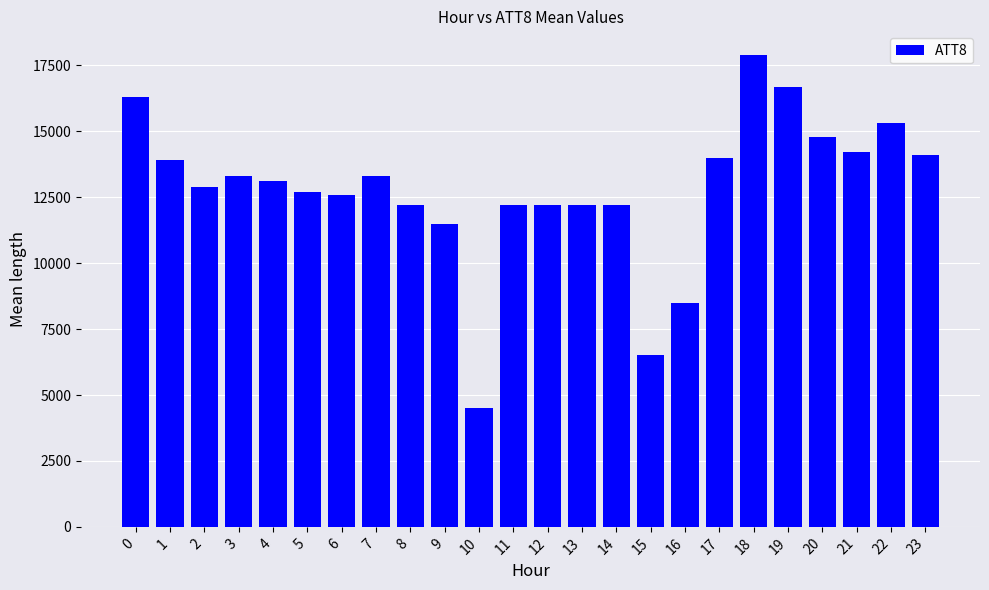

Reading left to right, what are all the values shown in this chart?

0=16300	1=13900	2=12900	3=13300	4=13100	5=12700	6=12600	7=13300	8=12200	9=11500	10=4500	11=12200	12=12200	13=12200	14=12200	15=6500	16=8500	17=14000	18=17900	19=16700	20=14800	21=14200	22=15300	23=14100